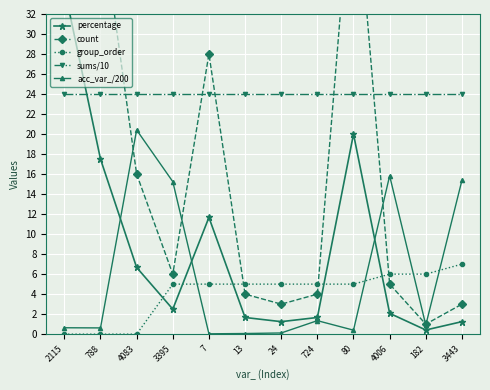

True or false: percentage and group_order intersect in this chart.

True